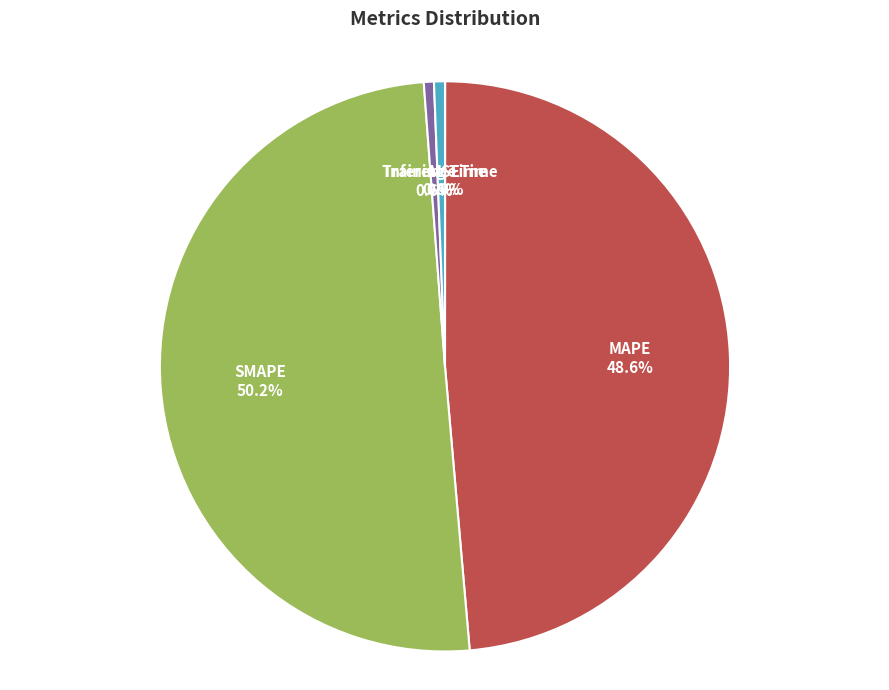

Between MAPE and Inference Time, which is larger?

MAPE